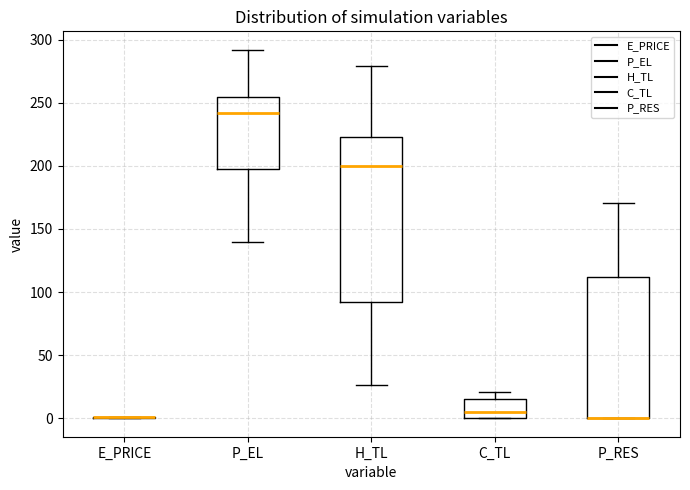

Reading left to right, transcribe this box plot: for each box, give where its median line is, the range the box spans, and where its two whiskers end, as read against the y-axis. The values are not printed on the chart, so give them approximately, as read against the axis.

E_PRICE: box collapsed to a line at 0, whiskers 0 to 0
P_EL: median 240, box 200 to 255, whiskers 140 to 290
H_TL: median 200, box 90 to 225, whiskers 25 to 280
C_TL: median 5, box 0 to 15, whiskers 0 to 20
P_RES: median 0 (drawn on the box's lower edge), box 0 to 110, whiskers 0 to 170